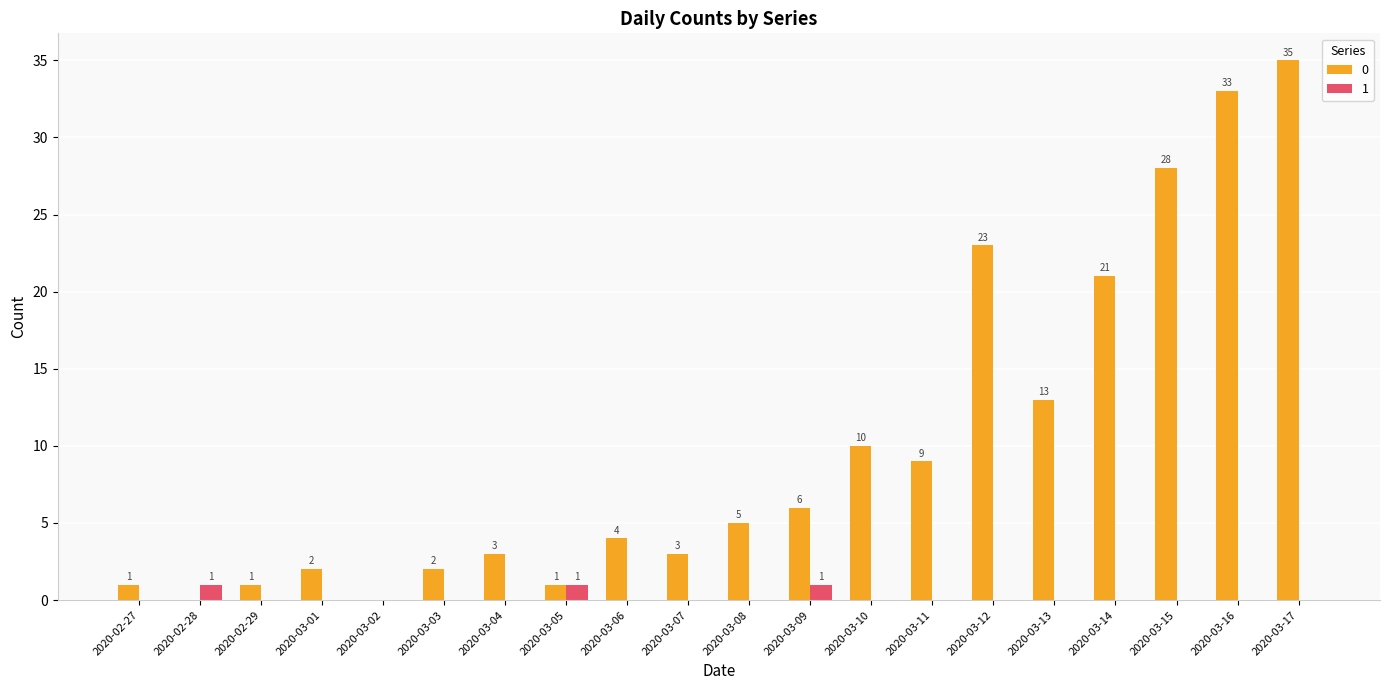

Count the number of categories in the chart.

20